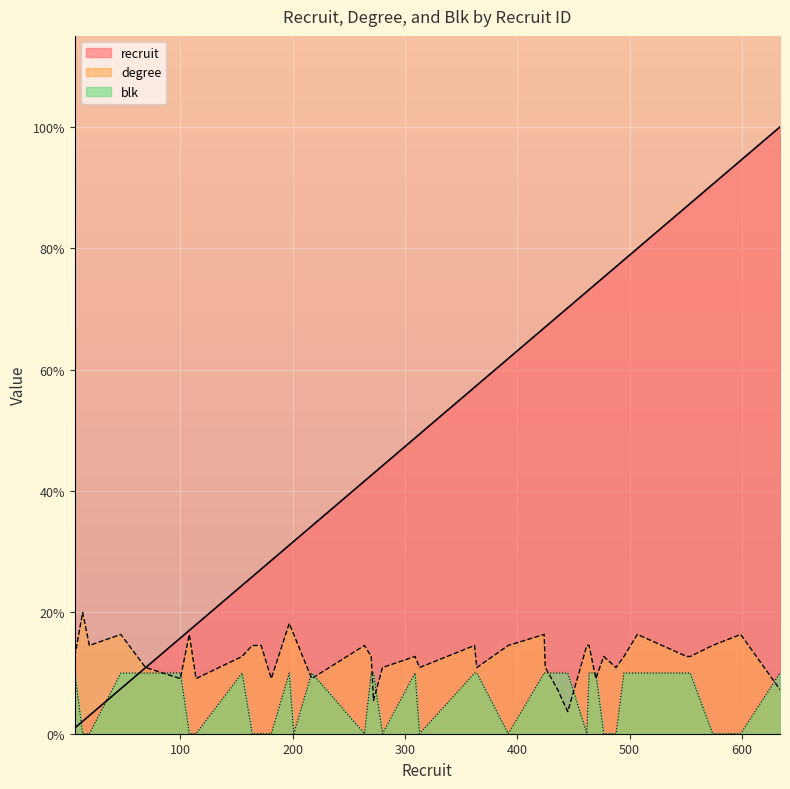

At 507, list the series in order from largest to smallest.

recruit, degree, blk